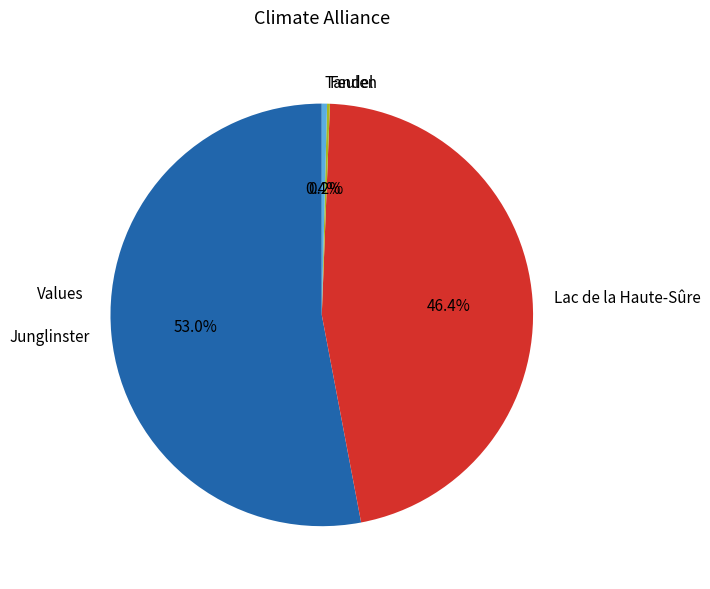

Is there a majority slice in this chart?

Yes